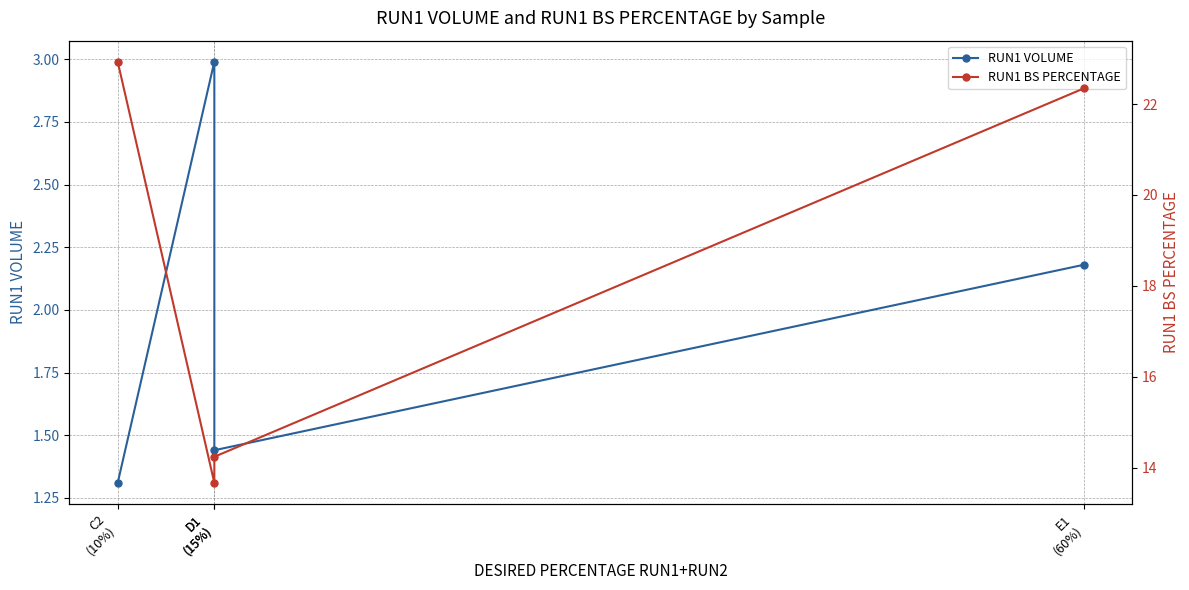

True or false: RUN1 VOLUME and RUN1 BS PERCENTAGE cross at least once.

False